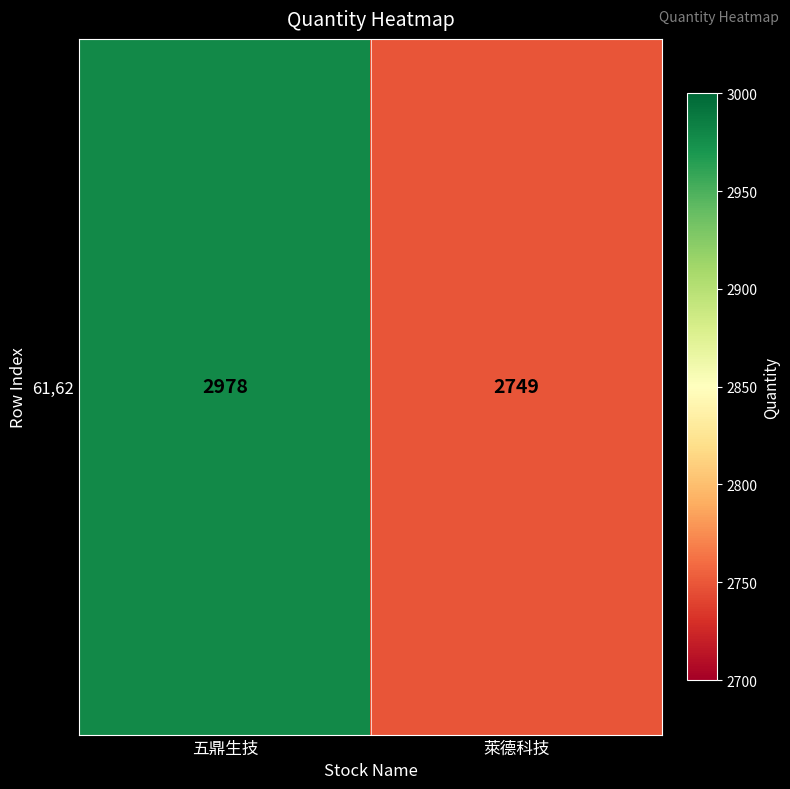

Is it true that the value at 五鼎生技 is 4580?

False